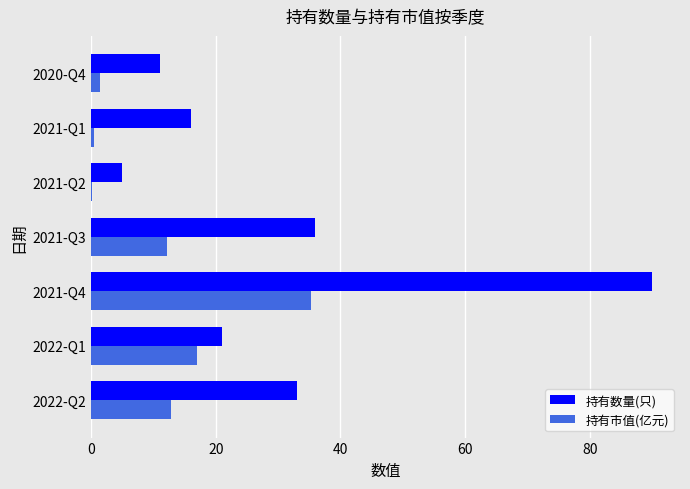

What is the highest value of the 持有数量(只) series?

90.0